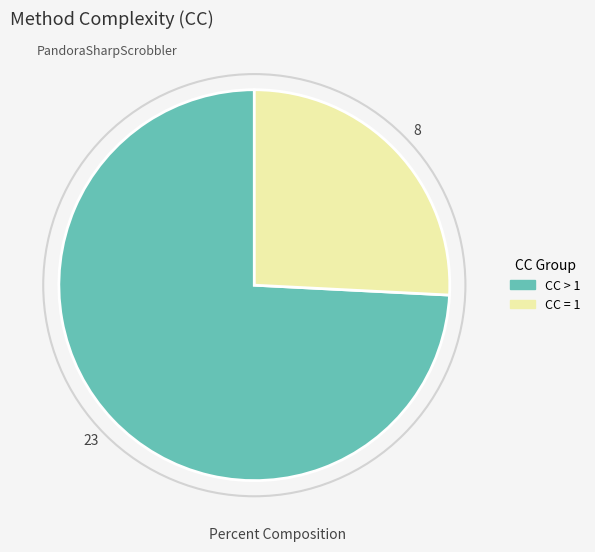

Is CC = 1 the majority of the pie?

No